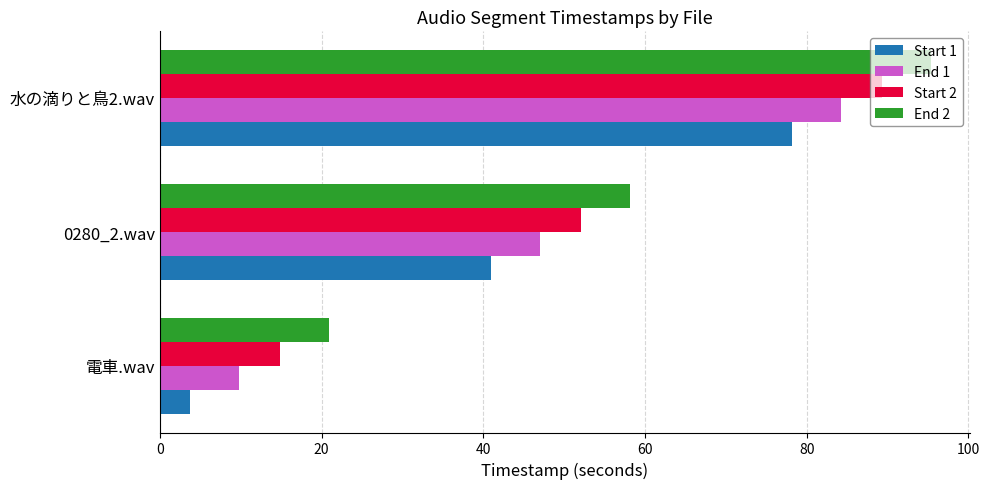

Count the number of categories in the chart.

3